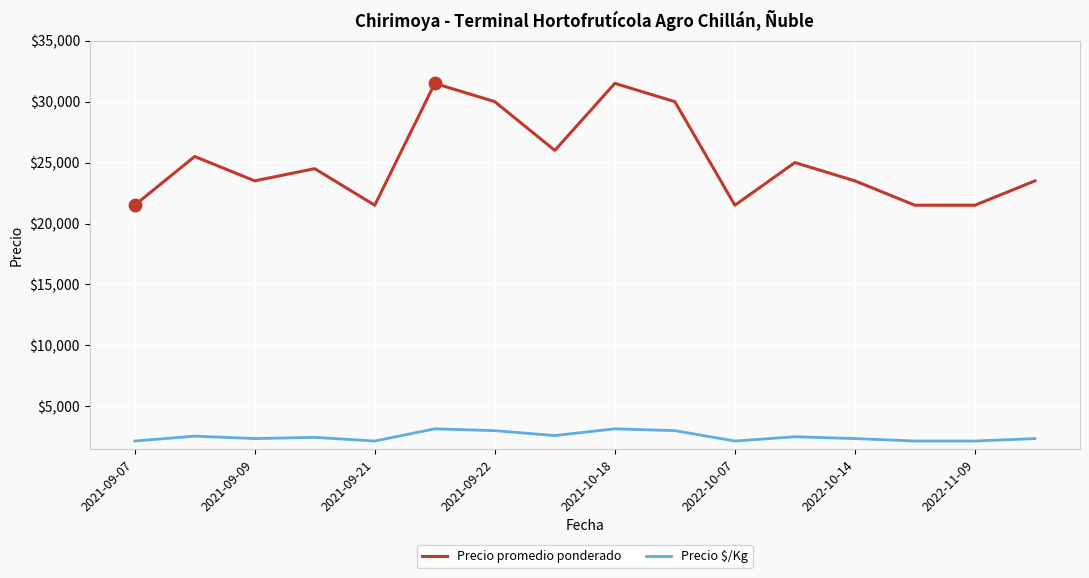

Which series has the largest range (max minus min)?

Precio promedio ponderado